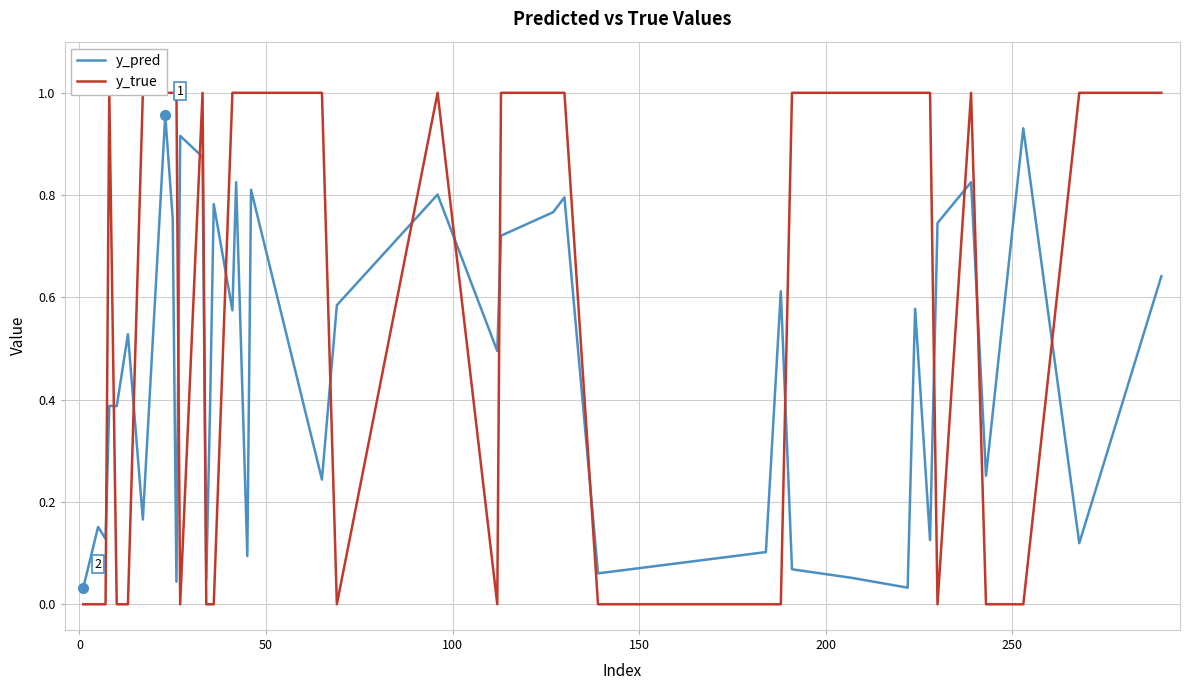

What value does the y_pred series have at 39?

0.6